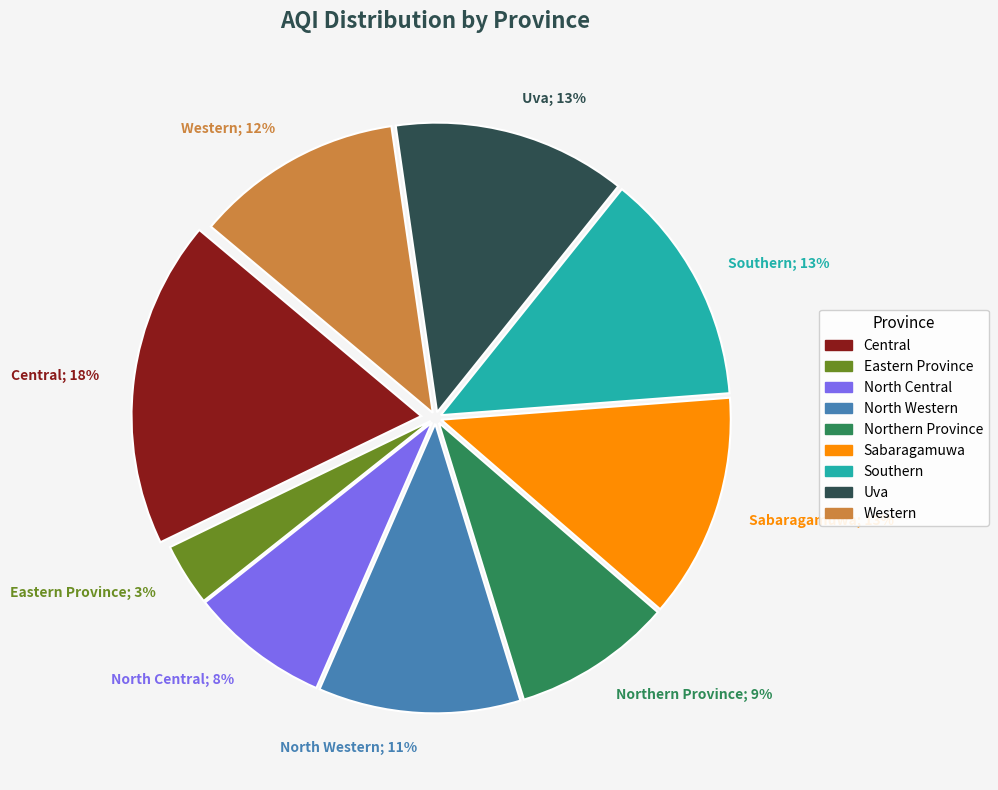

To the nearest percent, what is the average slice percentage?

11%